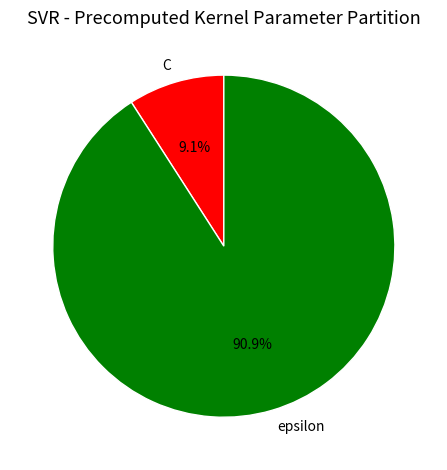

How much of the chart is everything except C?

90.9%